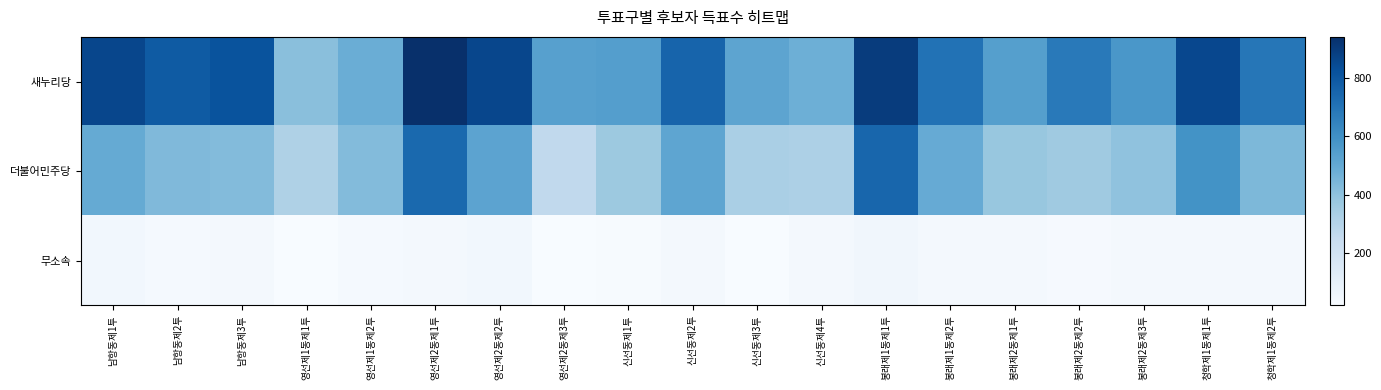

Which series has the largest range (max minus min)?

새누리당